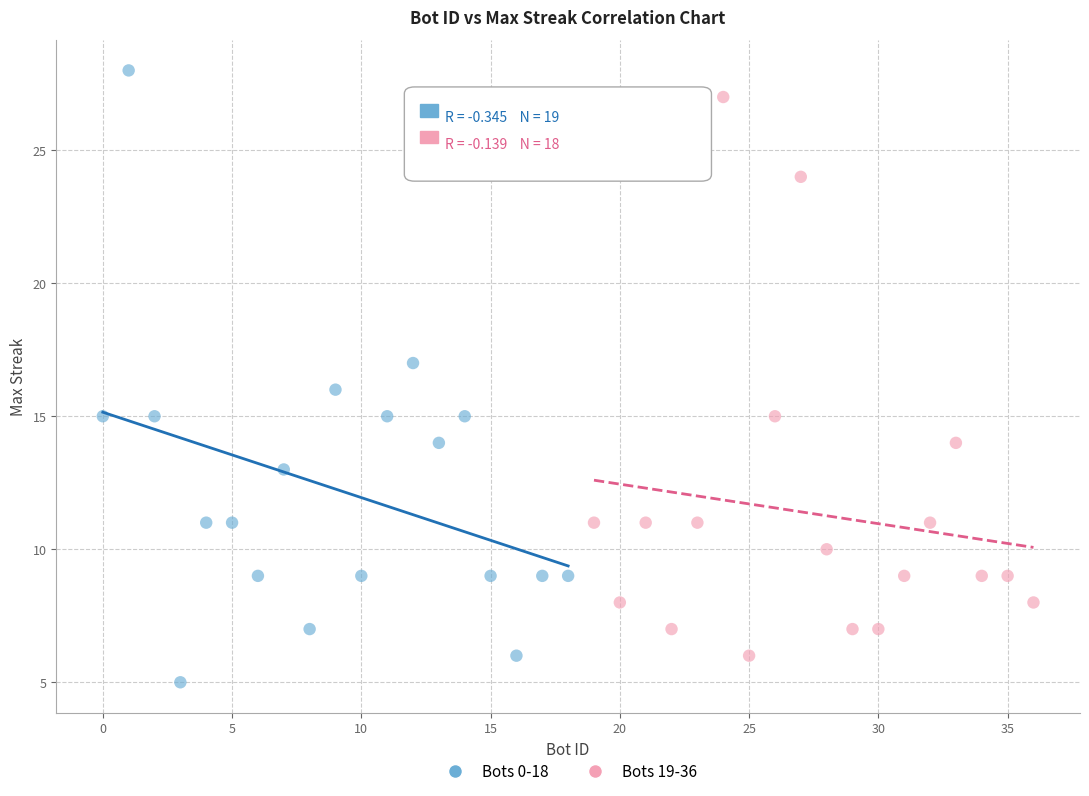

What are all the series names shown in the legend?

Bots 0-18, Bots 19-36